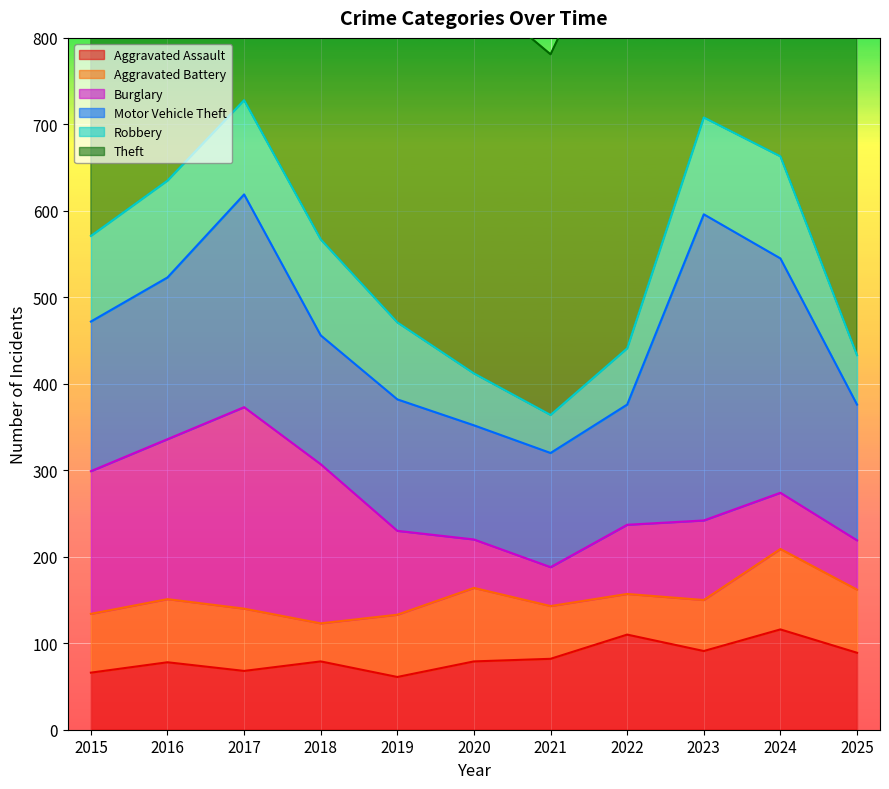

Is it true that Aggravated Battery equals 38 at 2017?

False